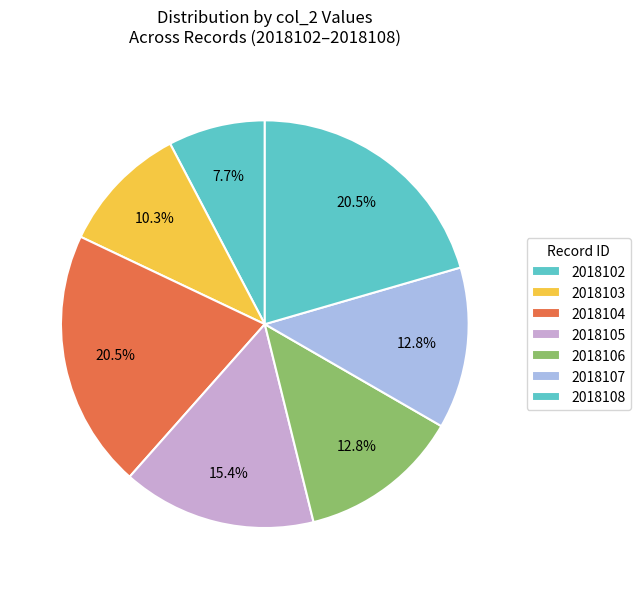

Count the number of slices in the pie.

7